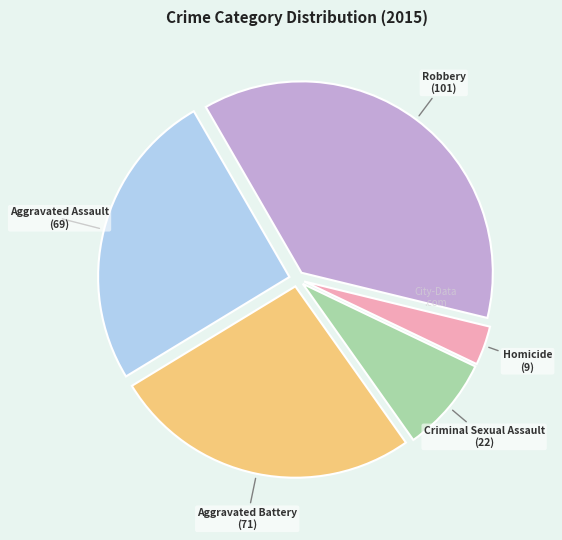

Is there any slice that represents more than half of the pie?

No